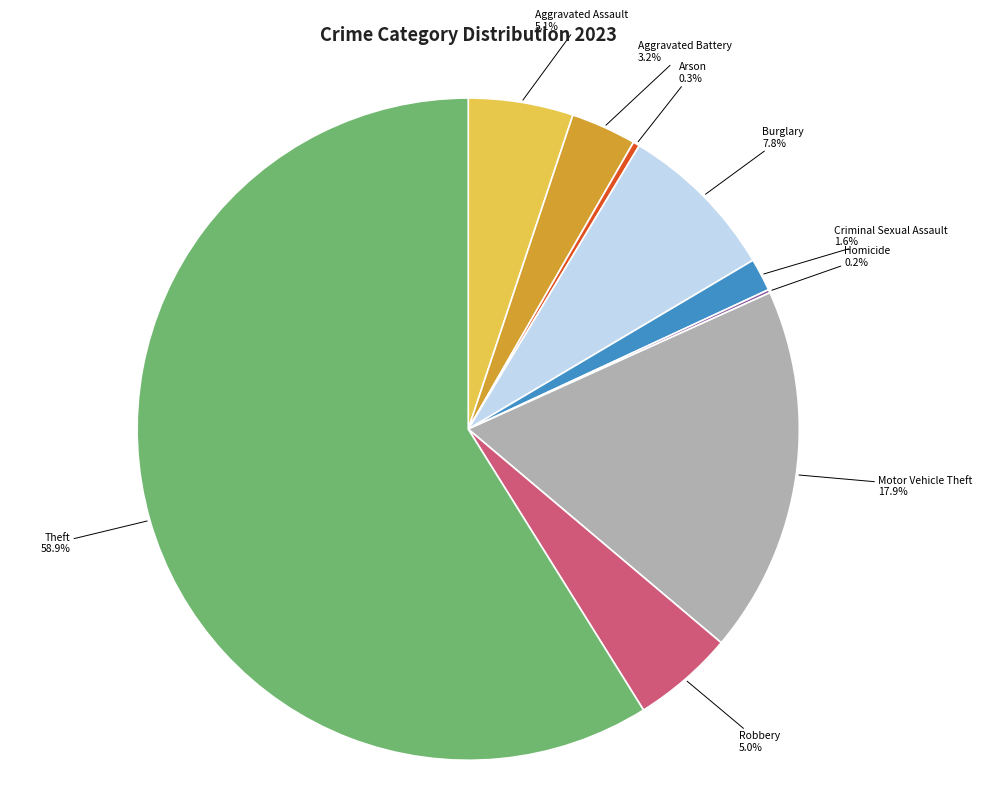

Does Aggravated Assault represent more than half of the total?

No